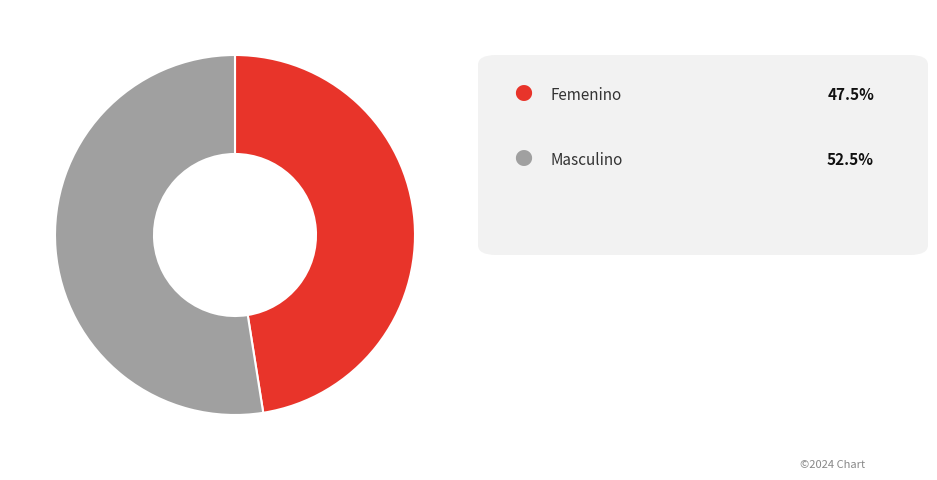

Is there any slice that represents more than half of the pie?

Yes